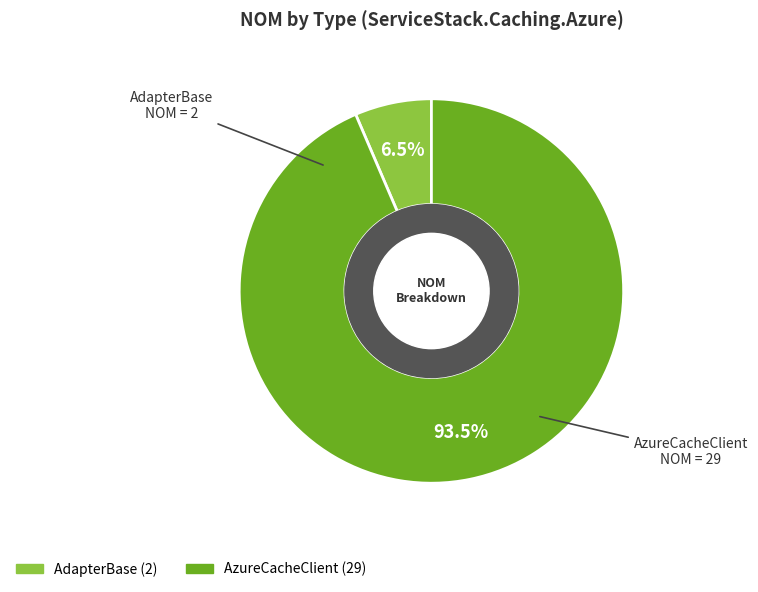

Is the sum of AdapterBase and AzureCacheClient greater than half?

Yes